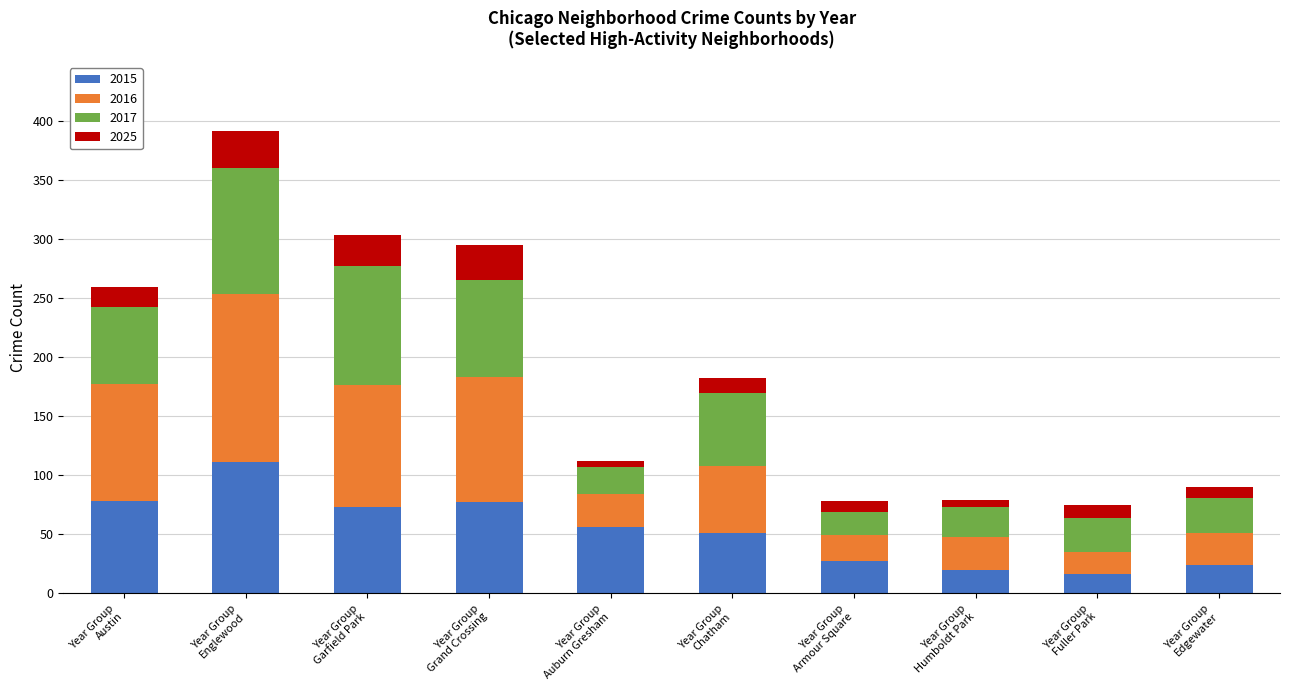

What is the minimum value for 2015?

16